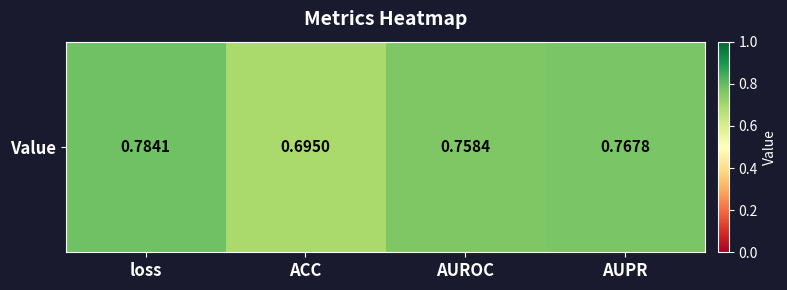

List the labels in order of value, smallest first.

ACC, AUROC, AUPR, loss